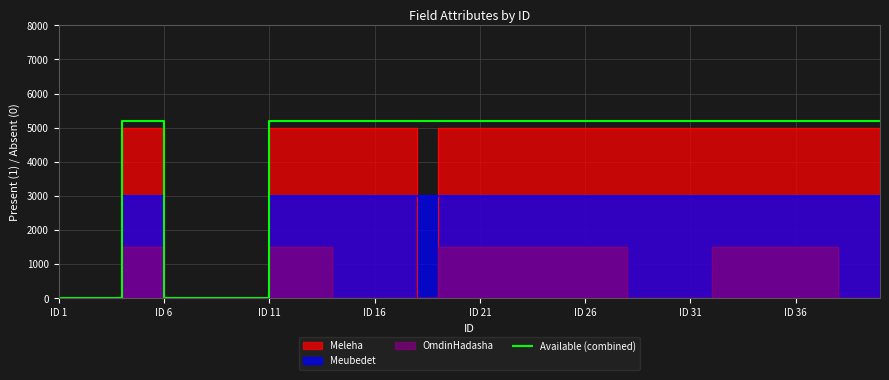

The value of Available (combined) at ID 31 is 8967. True or false?

False